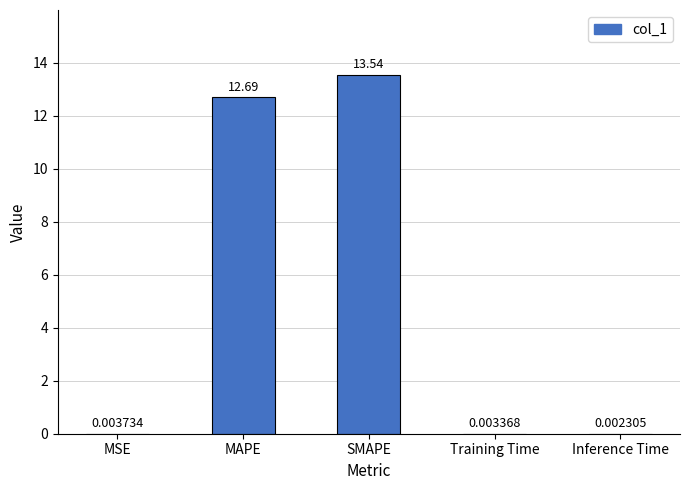

At which label is the value closest to 6?

MSE